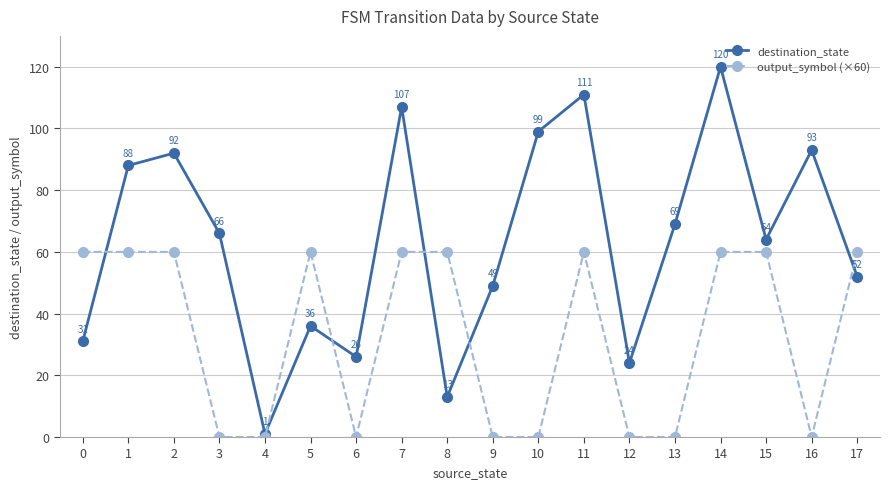

The value of output_symbol (×60) at 10 is -40. True or false?

False